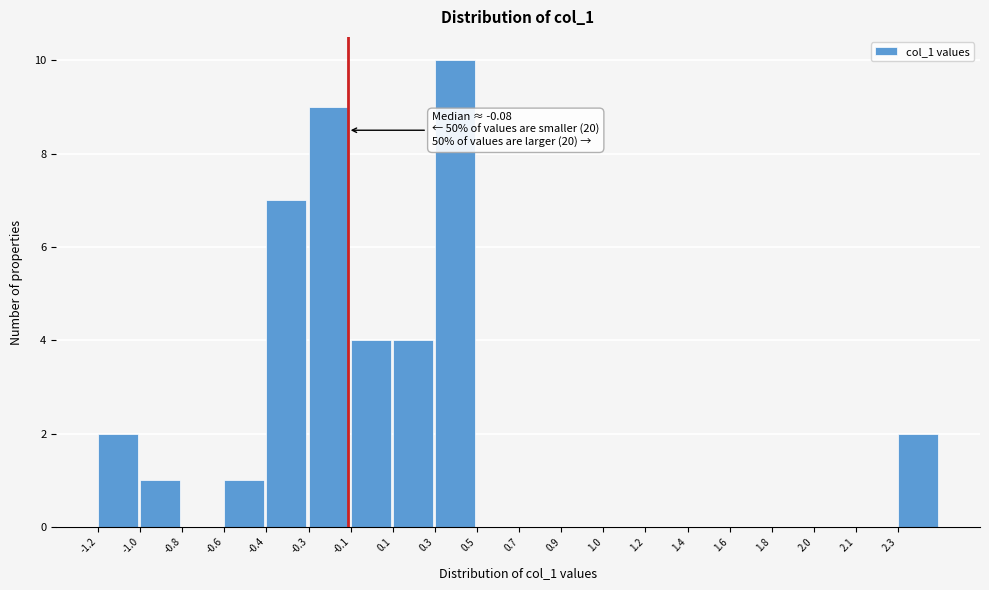

Reading left to right, transcribe all the data shown in this chart.

-1.2=2	-1.0=1	-0.8=0	-0.6=1	-0.4=7	-0.3=9	-0.1=4	0.1=4	0.3=10	0.5=0	0.7=0	0.9=0	1.0=0	1.2=0	1.4=0	1.6=0	1.8=0	2.0=0	2.1=0	2.3=2